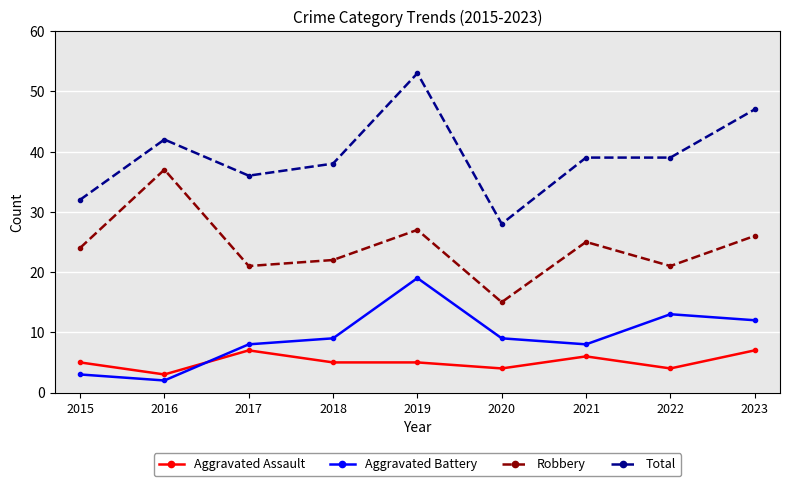

Which series has the largest range (max minus min)?

Total